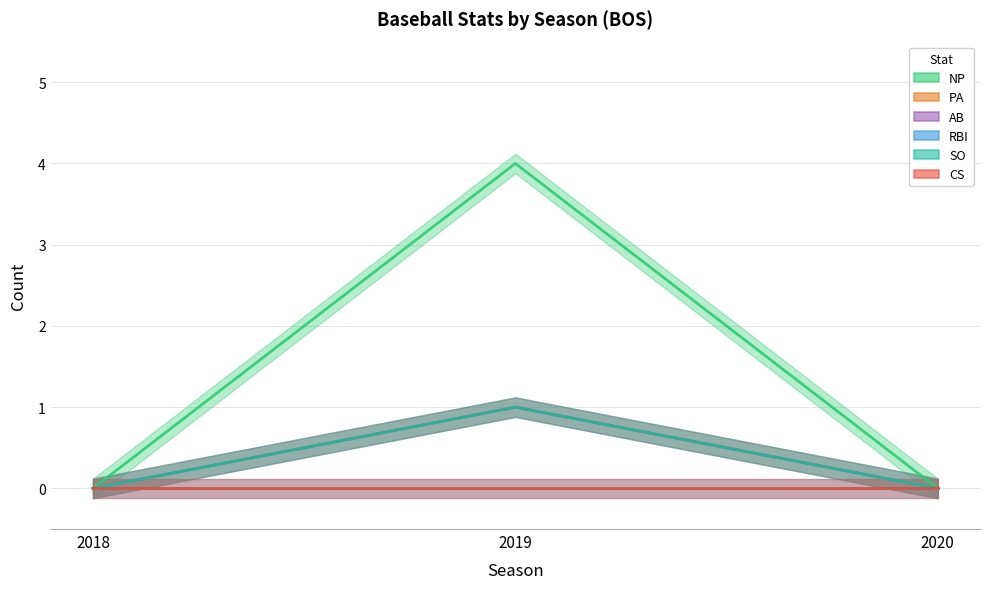

Count the NP values in the range 0 to 4.

3